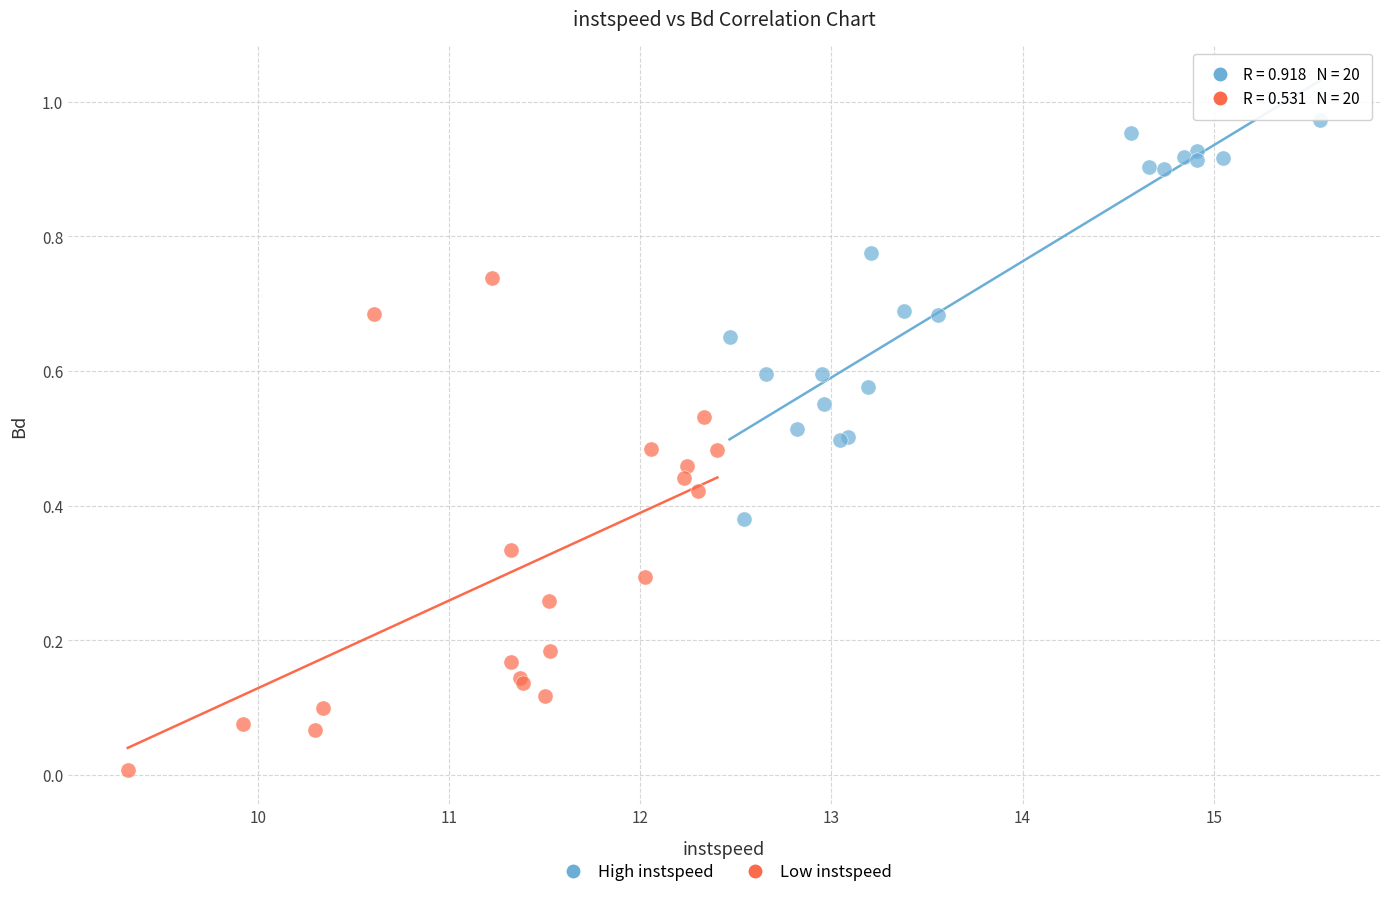

Which series contains the lowest Y value?

Low instspeed